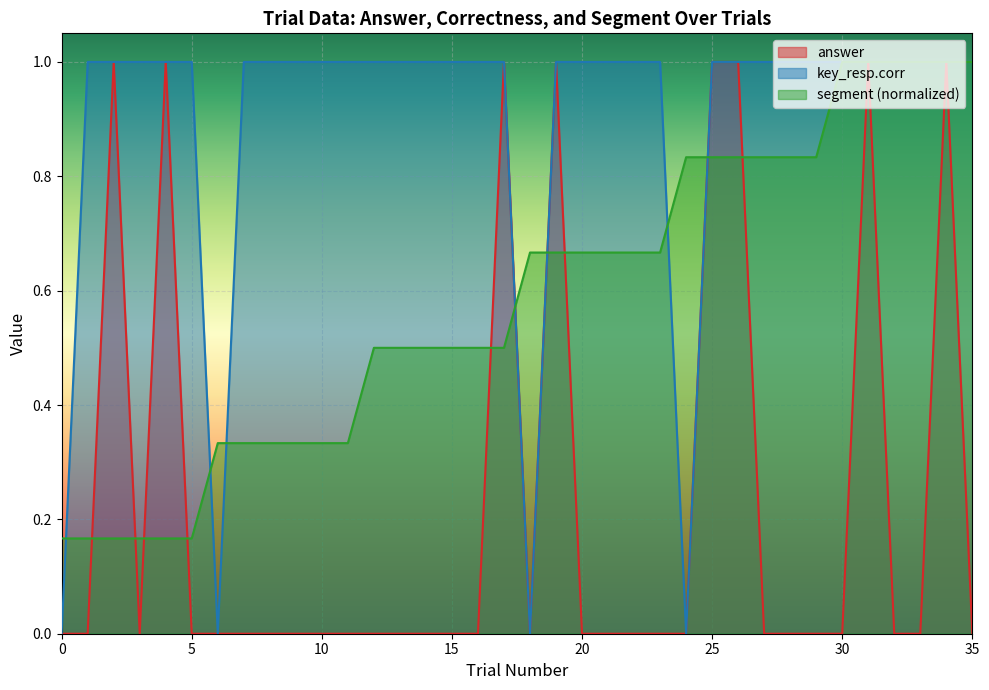

Which category has the highest value across all series?

2